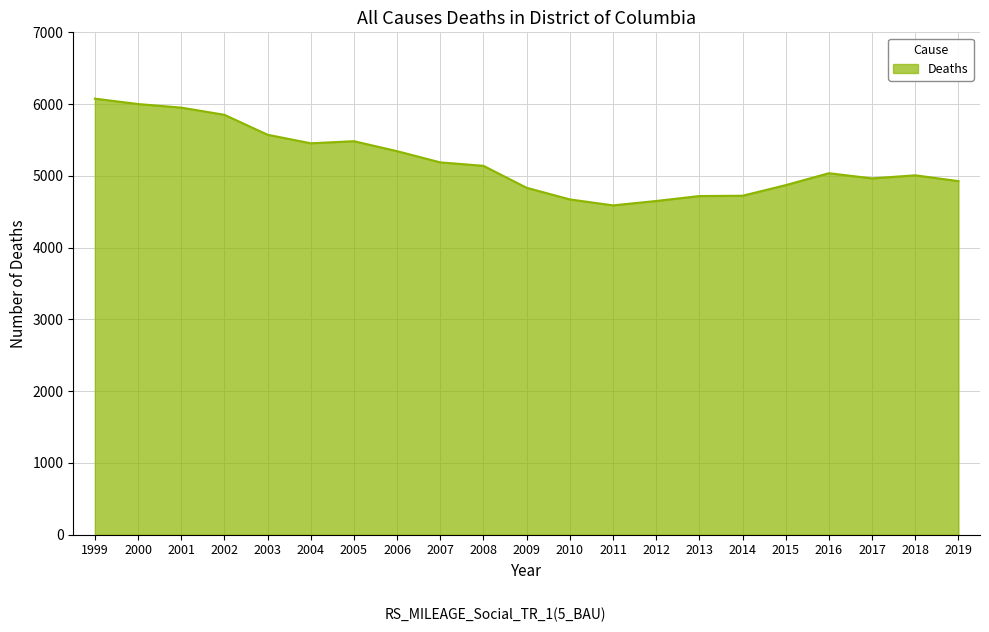

What is the greatest value displayed?

6076